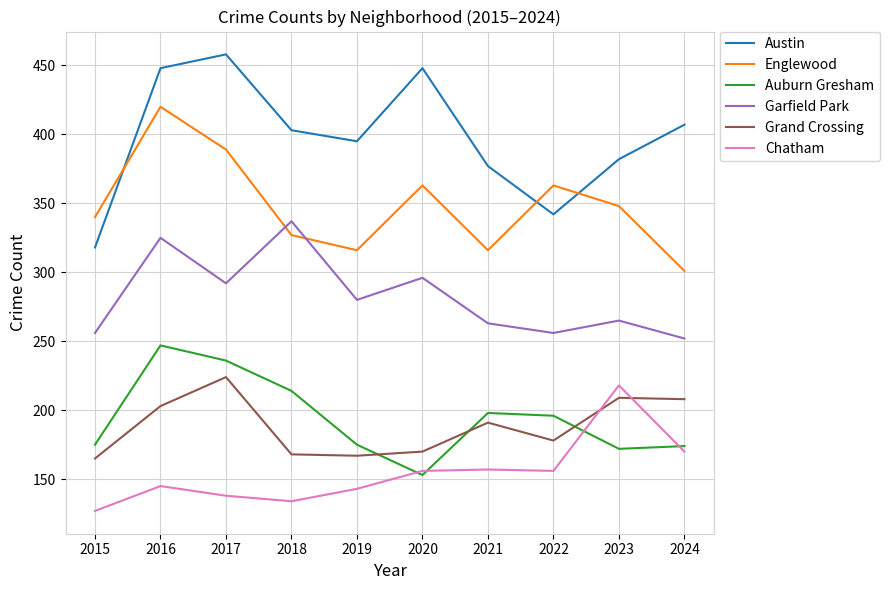

Which series changed the most between 2017 and 2020?

Auburn Gresham